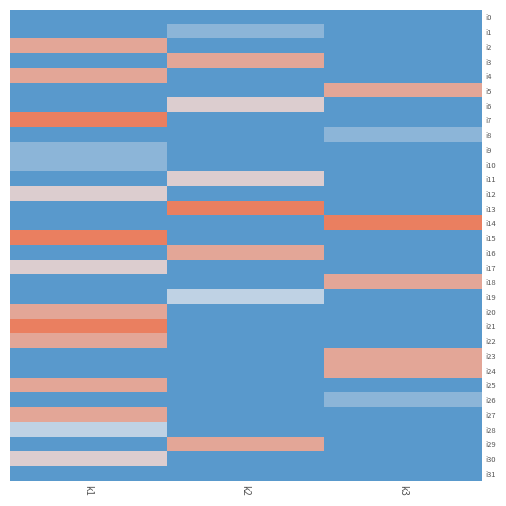

How many data points does each series have?

3